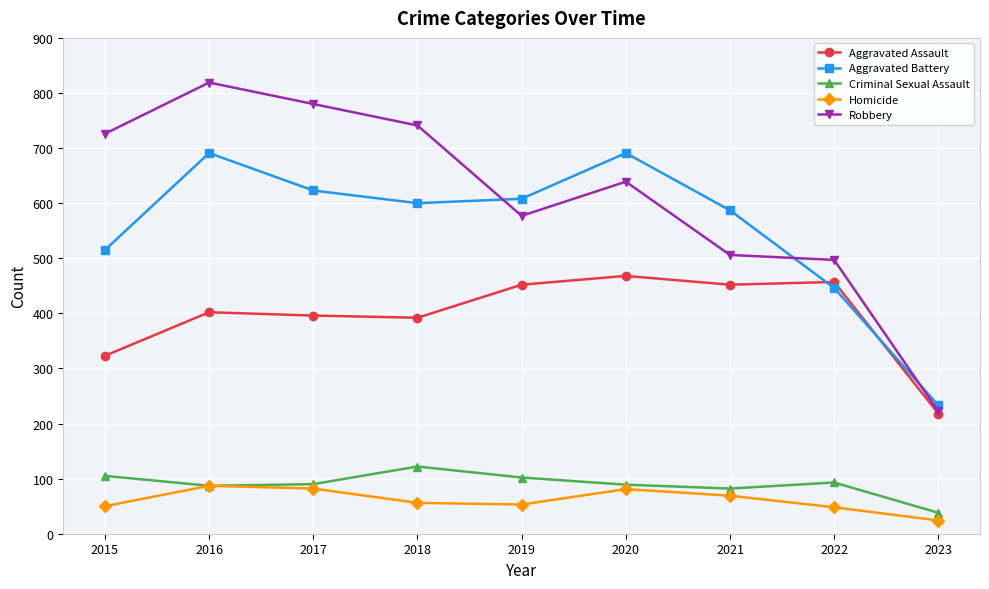

At which label is Aggravated Assault closest to 343?

2015